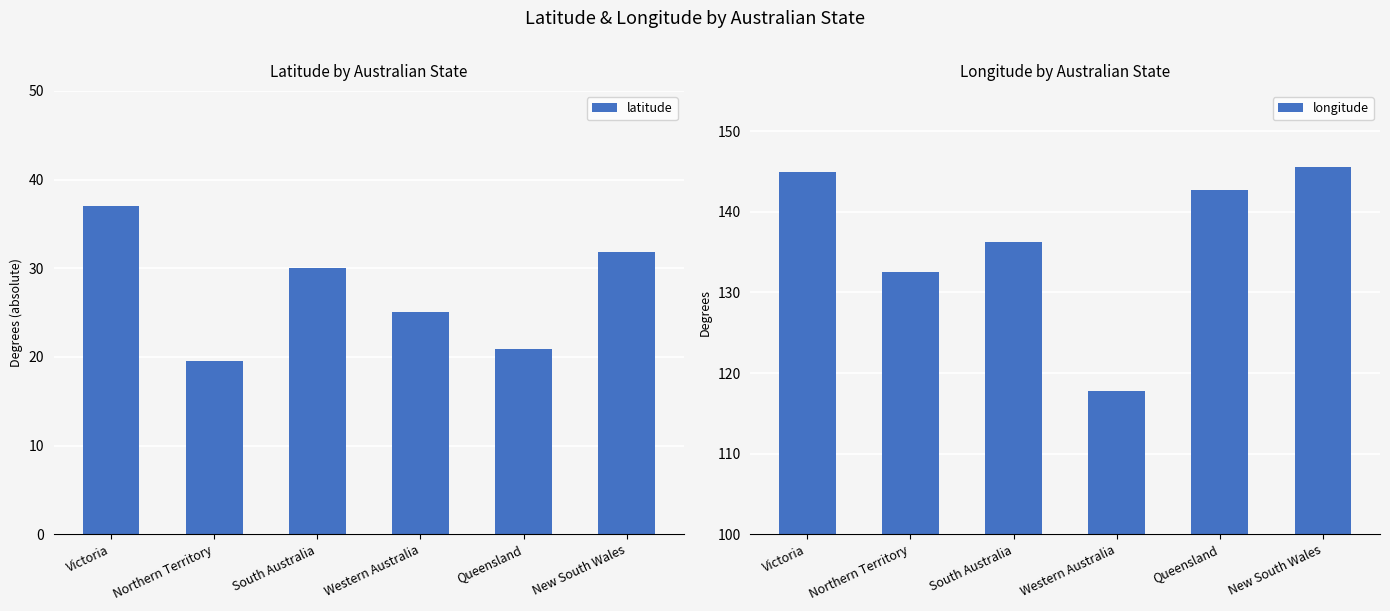

What is the difference between the highest and lowest values at Queensland?

121.8